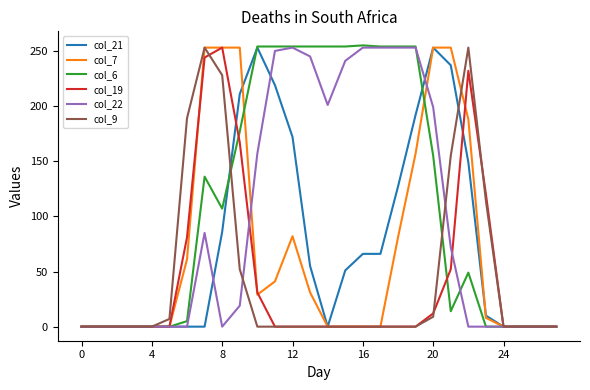

Which series has the largest total across all categories?

col_6